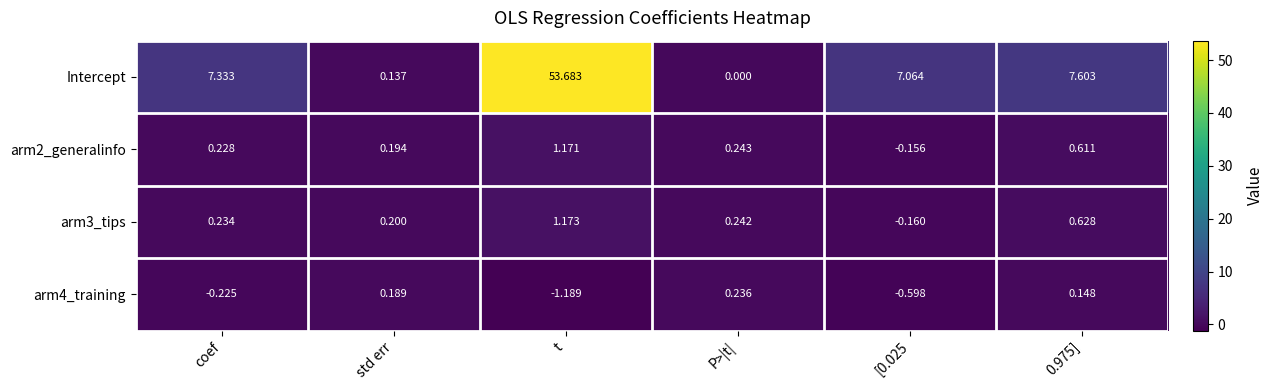

List the series in order of their peak value, highest first.

Intercept, arm3_tips, arm2_generalinfo, arm4_training